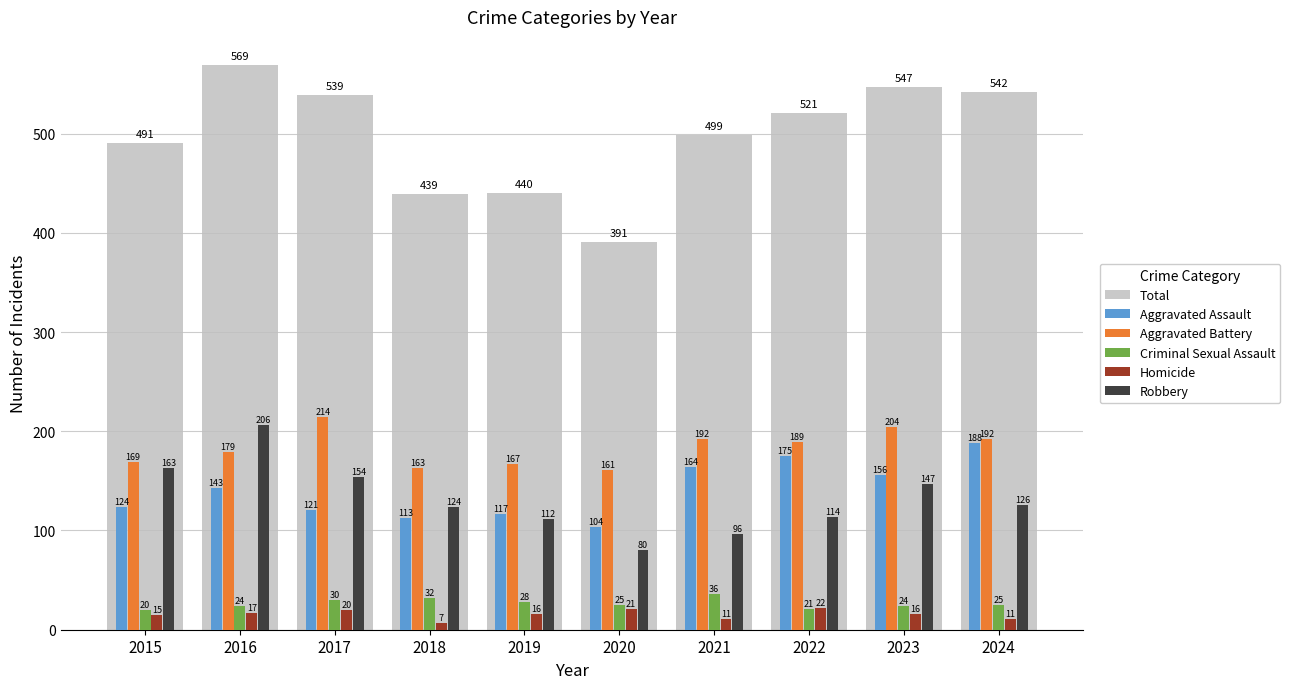

Reading left to right, extract all data points from this chart.

Aggravated Assault: 2015=124	2016=143	2017=121	2018=113	2019=117	2020=104	2021=164	2022=175	2023=156	2024=188
Aggravated Battery: 2015=169	2016=179	2017=214	2018=163	2019=167	2020=161	2021=192	2022=189	2023=204	2024=192
Criminal Sexual Assault: 2015=20	2016=24	2017=30	2018=32	2019=28	2020=25	2021=36	2022=21	2023=24	2024=25
Homicide: 2015=15	2016=17	2017=20	2018=7	2019=16	2020=21	2021=11	2022=22	2023=16	2024=11
Robbery: 2015=163	2016=206	2017=154	2018=124	2019=112	2020=80	2021=96	2022=114	2023=147	2024=126